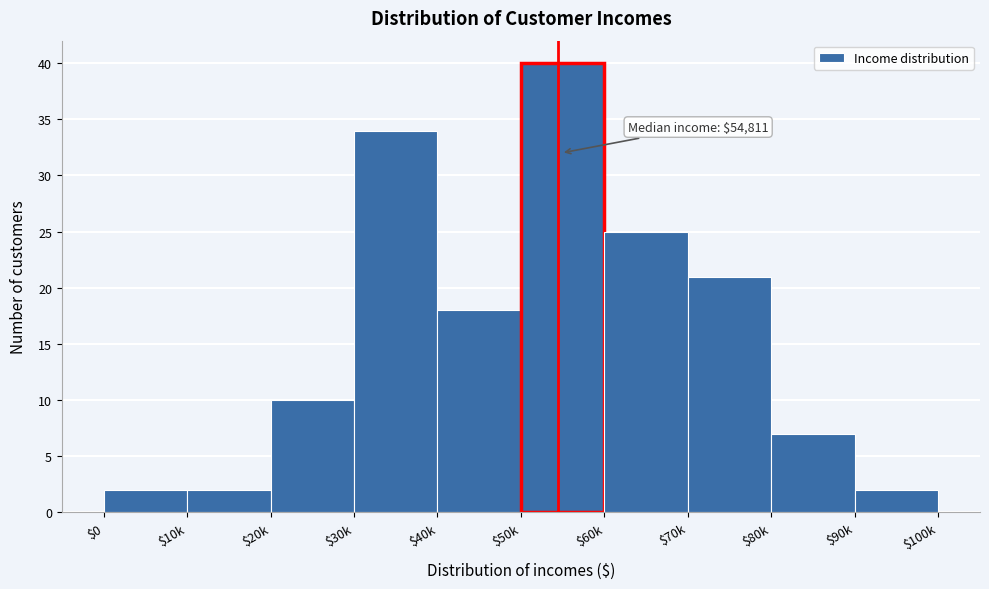

What is the maximum value shown in the chart?

40